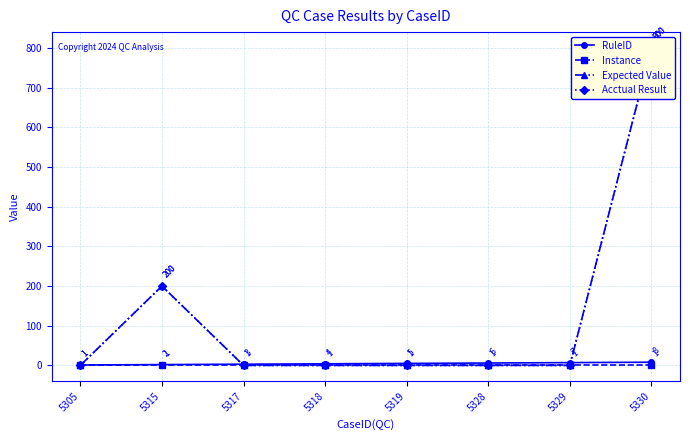

Where is Expected Value nearest to the value 400?

5315